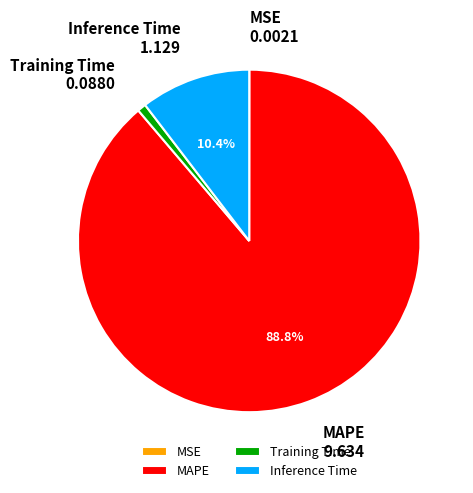

Which has a higher value, MAPE or Training Time?

MAPE